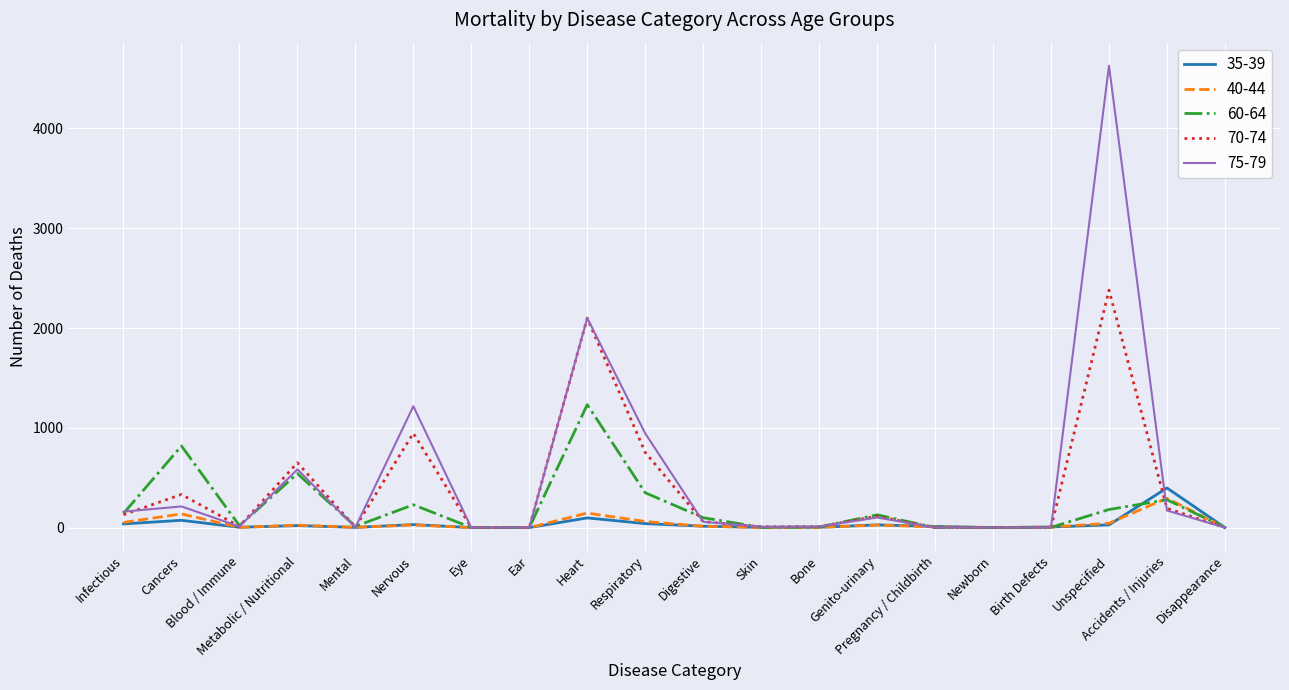

The 75-79 series shows 160 at Infectious. True or false?

True